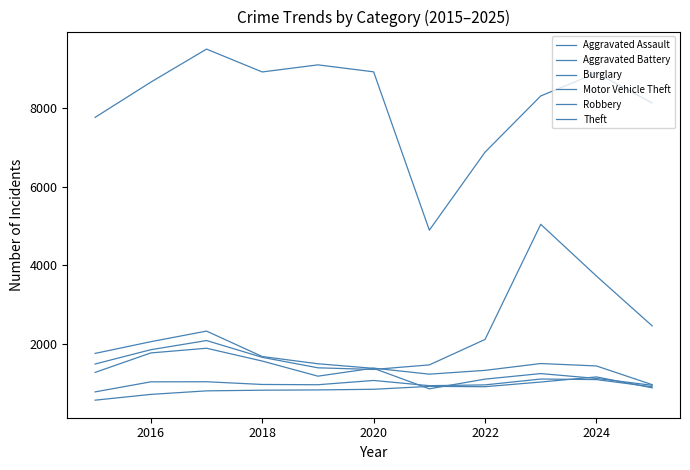

What is the value of the Burglary point at the 9th from the left?

1241